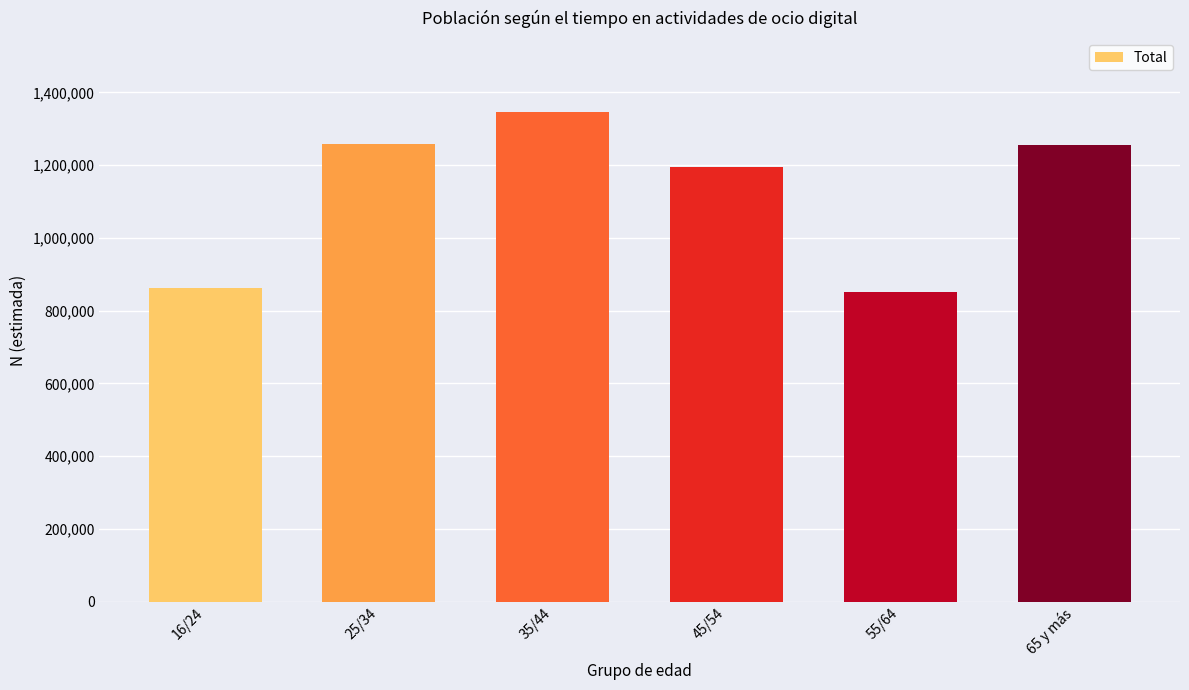

Approximately how many times larger is the value at 35/44 compared to 25/34?

1.1